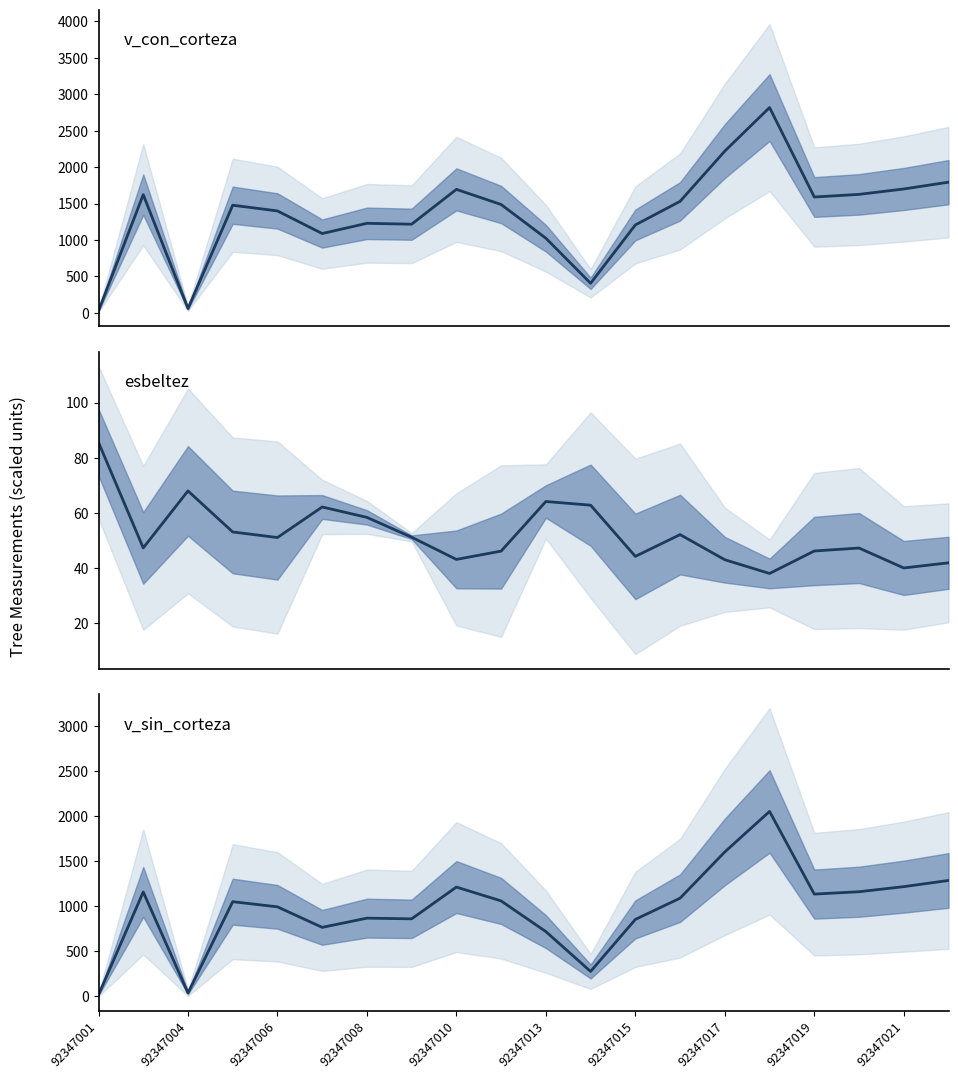

How many distinct data groups are displayed?

3